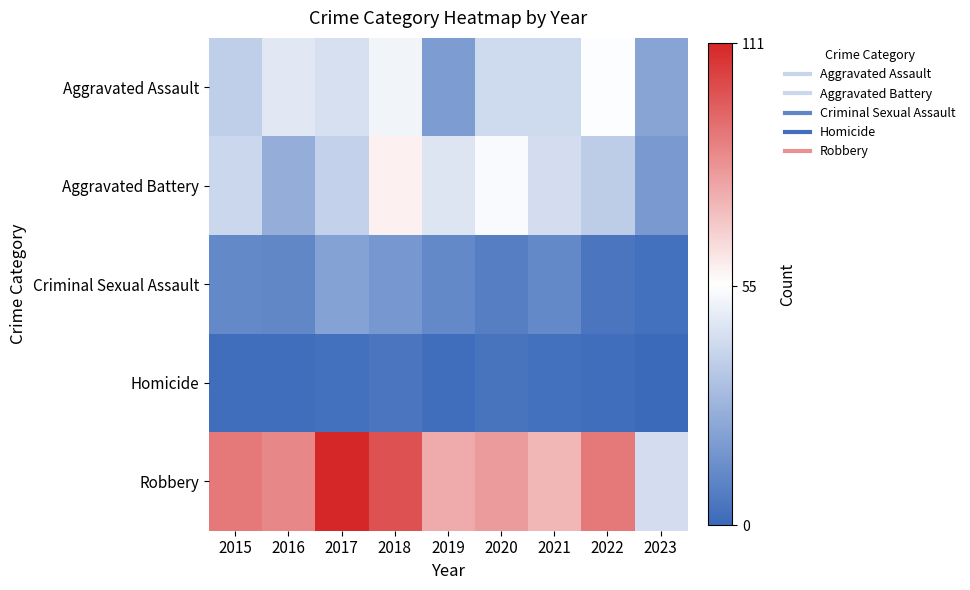

Reading left to right, list all the values displayed in this chart.

Aggravated Assault: 2015=38	2016=47	2017=44	2018=52	2019=19	2020=42	2021=42	2022=55	2023=22
Aggravated Battery: 2015=41	2016=26	2017=39	2018=59	2019=46	2020=54	2021=43	2022=37	2023=18
Criminal Sexual Assault: 2015=12	2016=11	2017=21	2018=17	2019=12	2020=8	2021=12	2022=5	2023=3
Homicide: 2015=2	2016=2	2017=3	2018=5	2019=2	2020=4	2021=3	2022=2	2023=0
Robbery: 2015=90	2016=86	2017=111	2018=100	2019=77	2020=81	2021=74	2022=90	2023=43